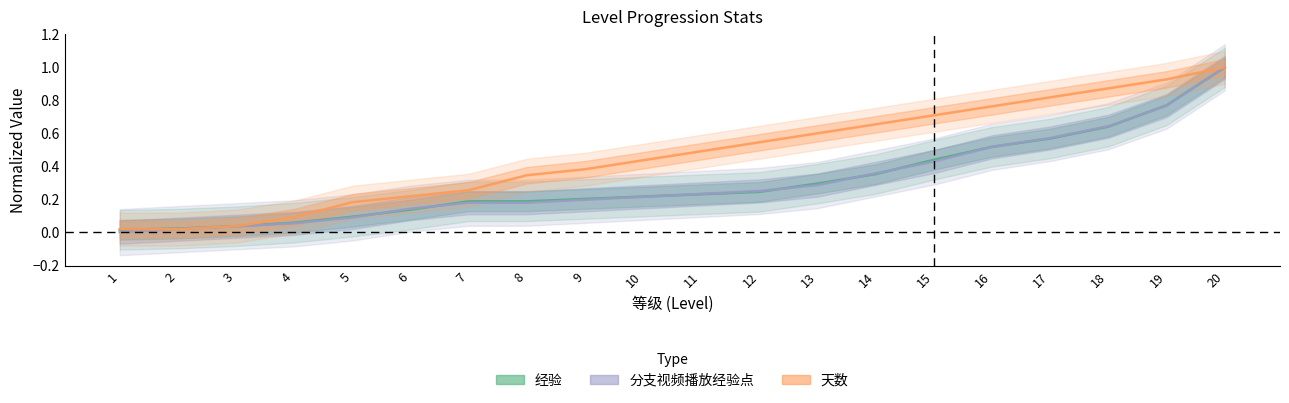

At how many categories does at least one series exceed 0?

20